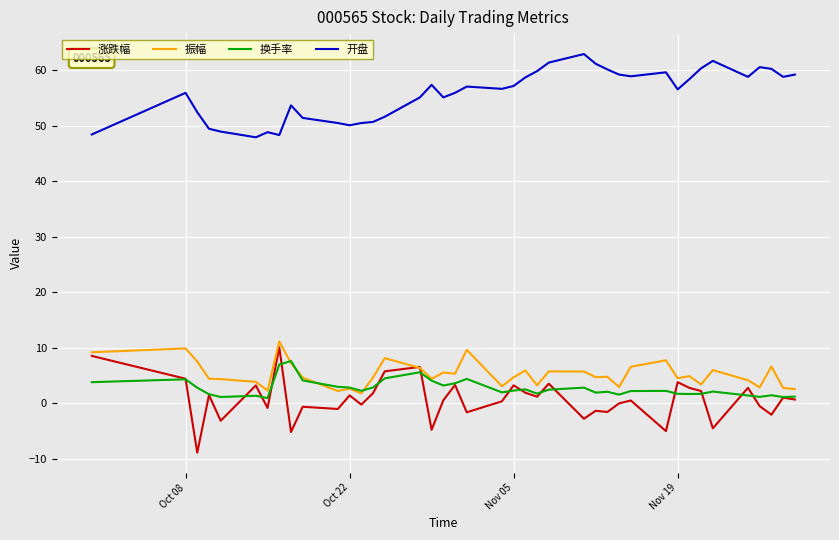

What is the sum of all 涨跌幅 values?

27.5